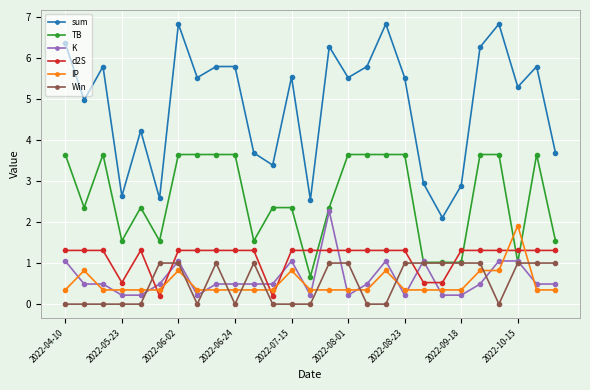

What is the value of the IP point at the 26th from the left?

0.3